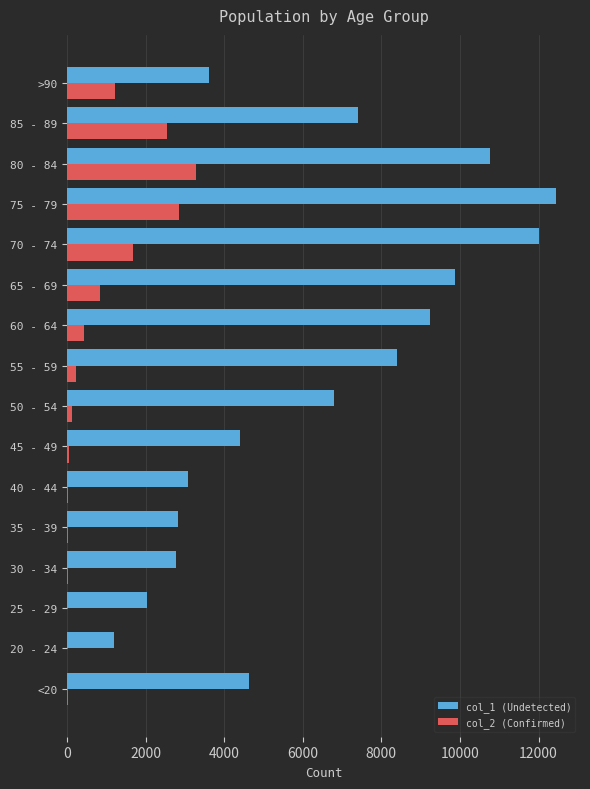

Is the value of col_1 (Undetected) at 70 - 74 greater than the value of col_2 (Confirmed) at 60 - 64?

Yes